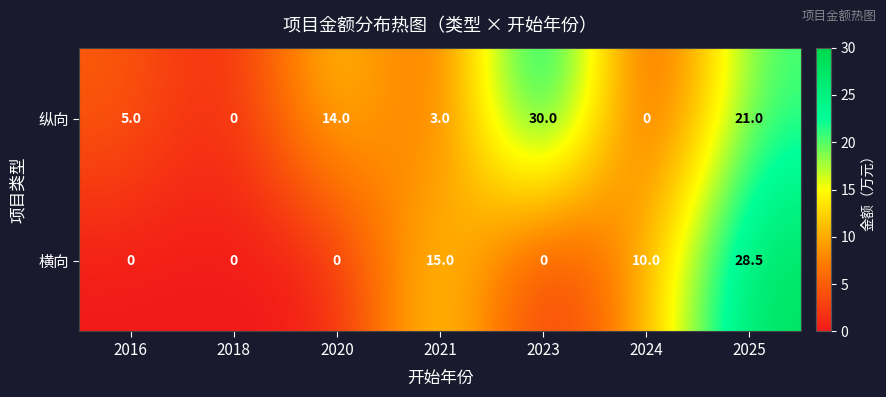

How many data points does each series have?

7